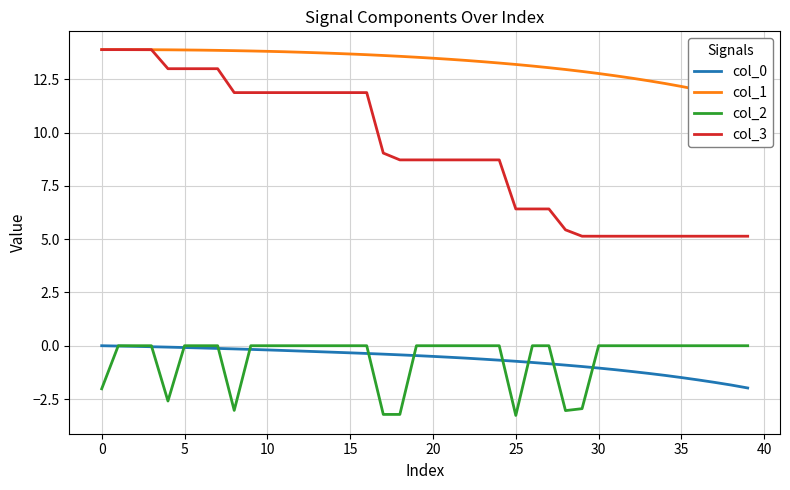

The col_3 series shows 8.7 at 20. True or false?

True